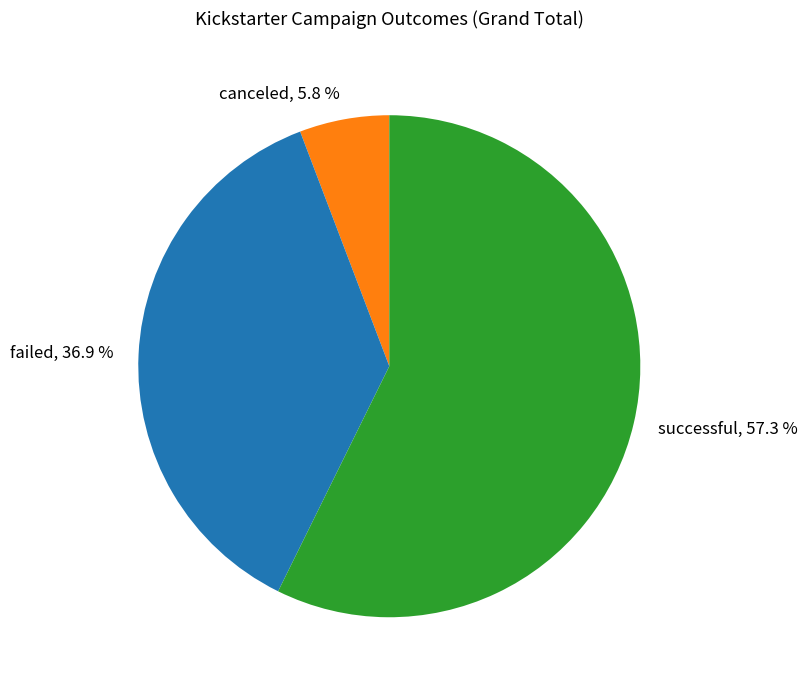

Count the number of slices in the pie.

3